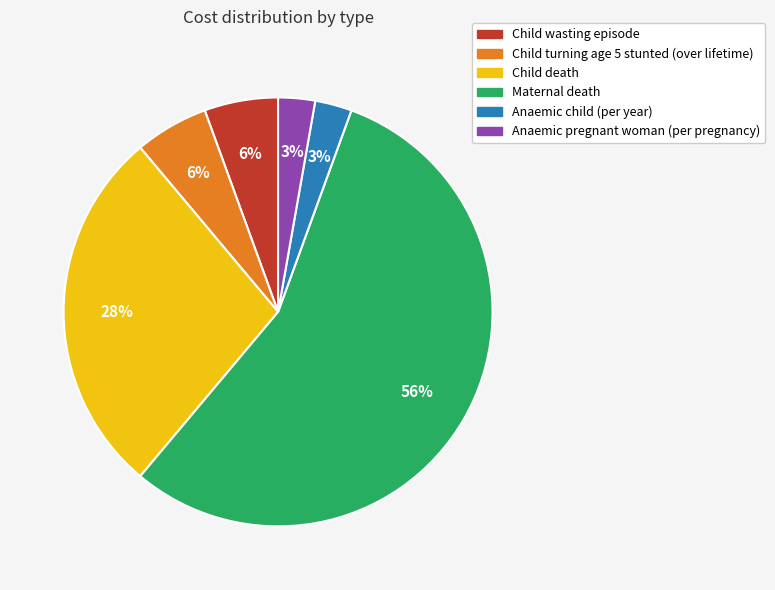

Does any single category account for the majority?

Yes